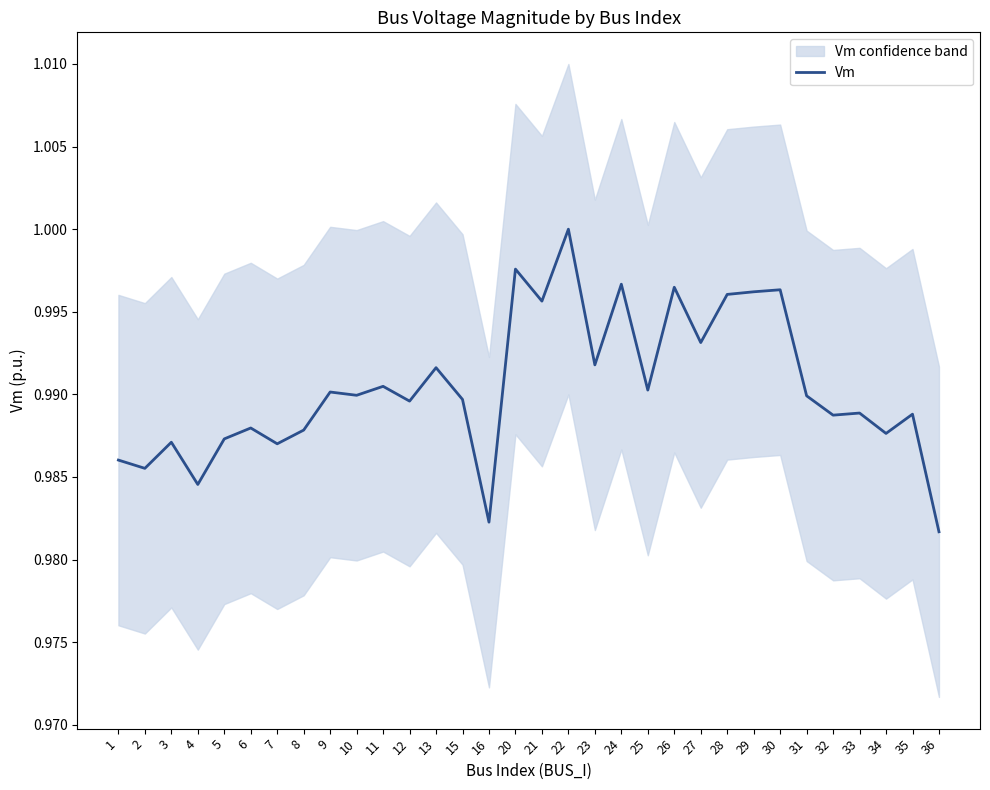

Rank the categories by value from highest to lowest.

22, 20, 24, 26, 30, 29, 28, 21, 27, 23, 13, 11, 25, 9, 10, 31, 15, 12, 33, 35, 32, 6, 8, 34, 5, 3, 7, 1, 2, 4, 16, 36